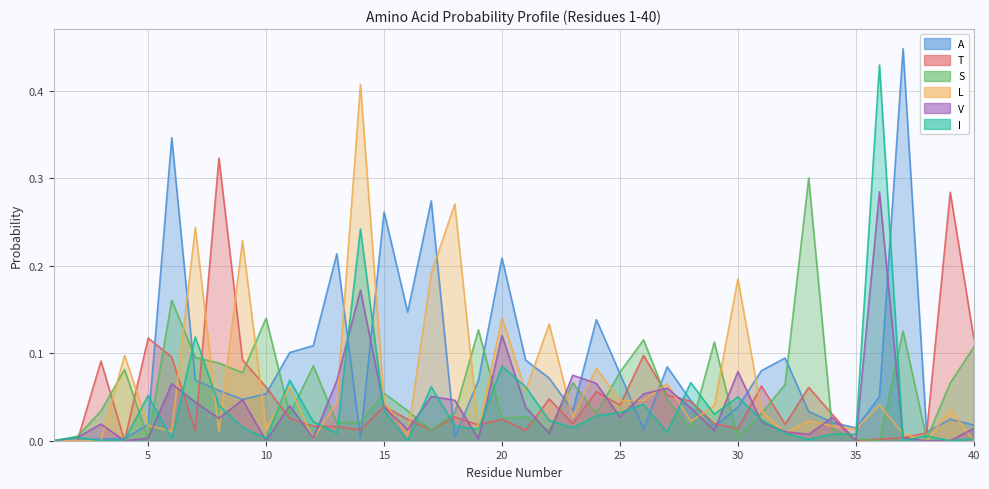

At which label does I reach its minimum?

1